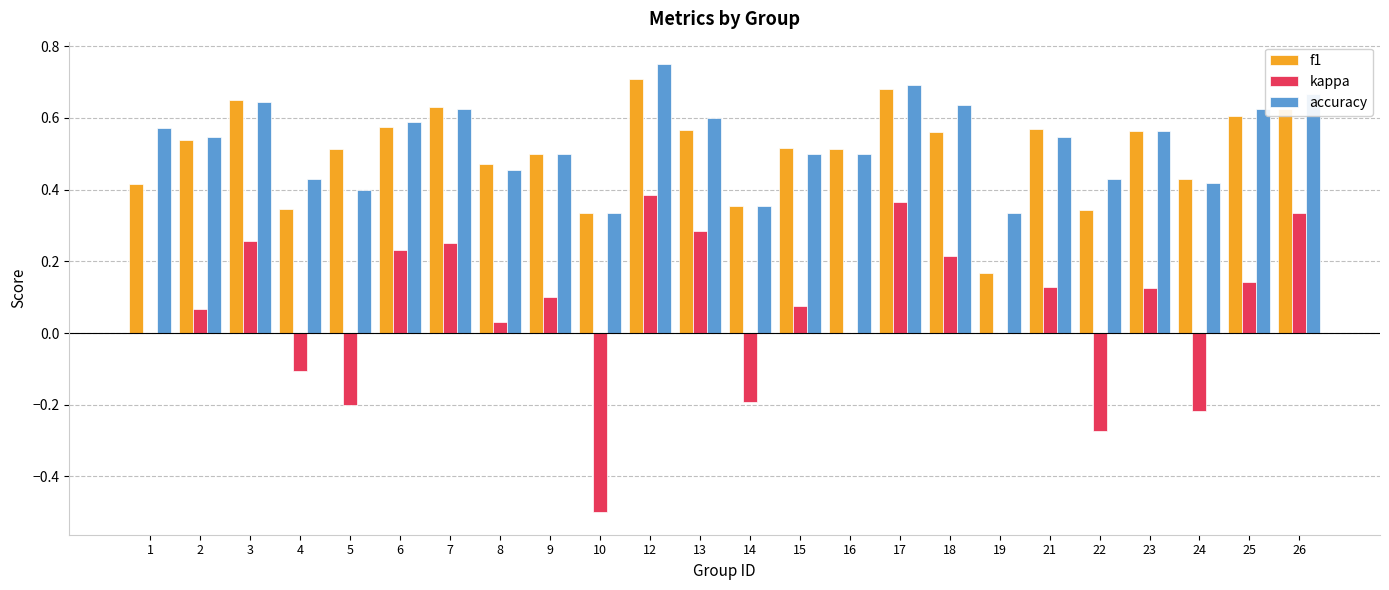

What is the sum of all kappa values?

1.5